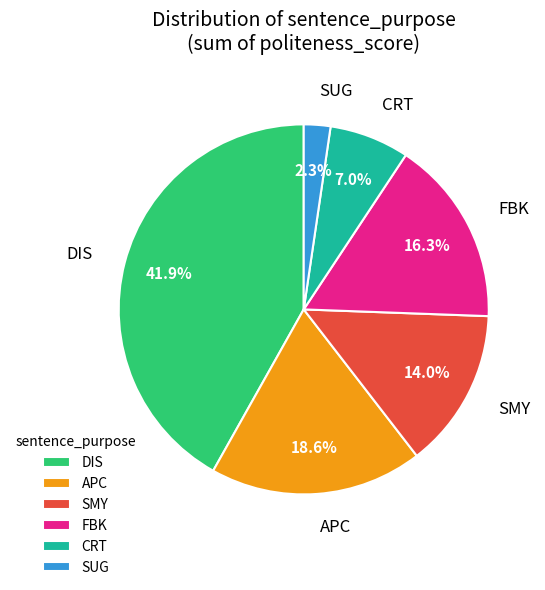

To the nearest percent, what is the difference between the largest and smallest slice percentages?

40%